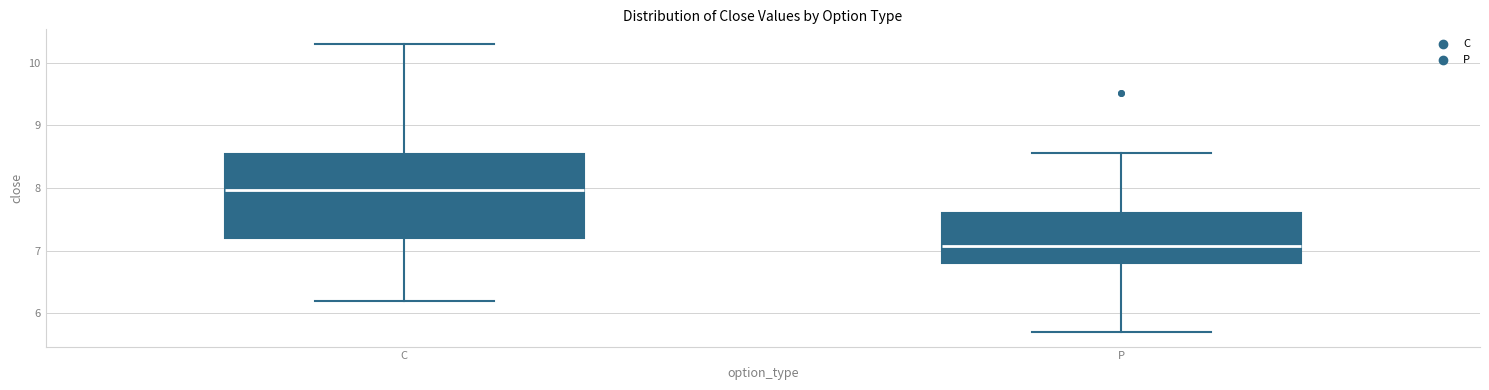

Which box has the lowest median line?

P